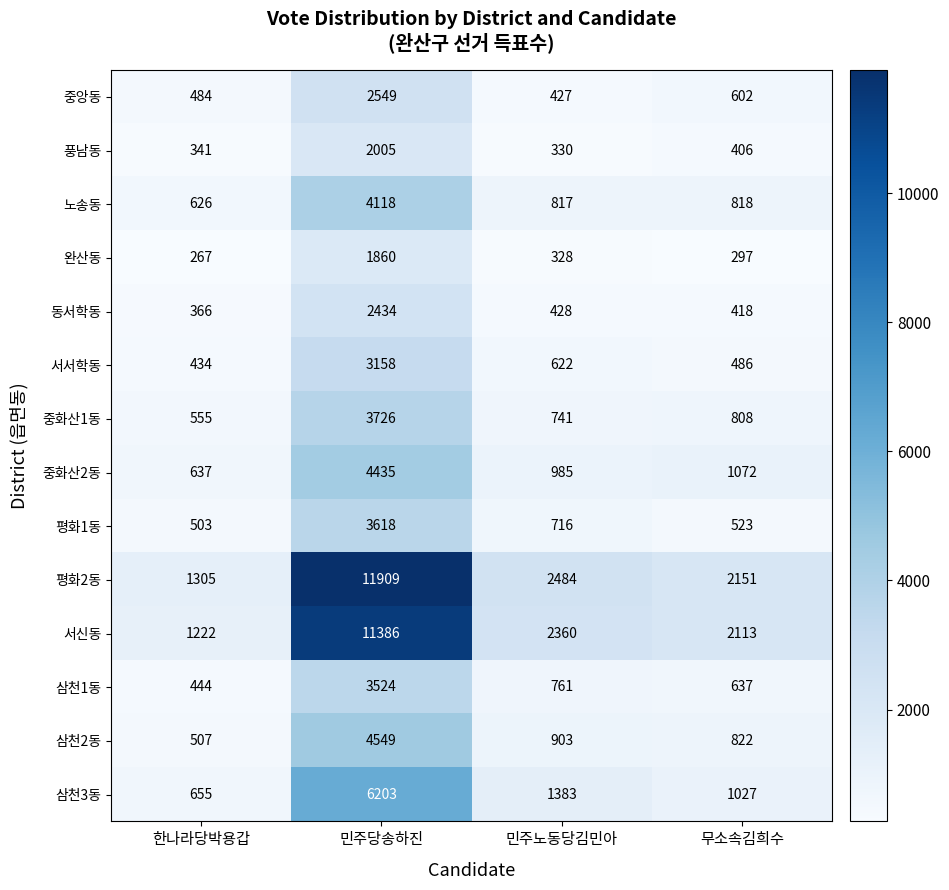

At which label does 서신동 reach its peak?

민주당송하진